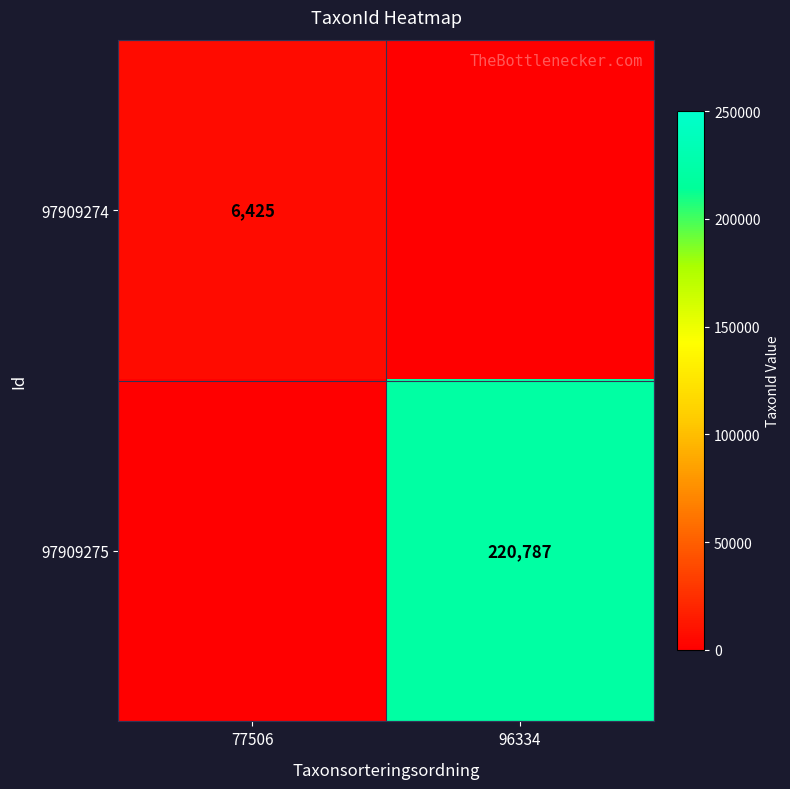

Is it true that 97909274 equals 6425 at 77506?

True